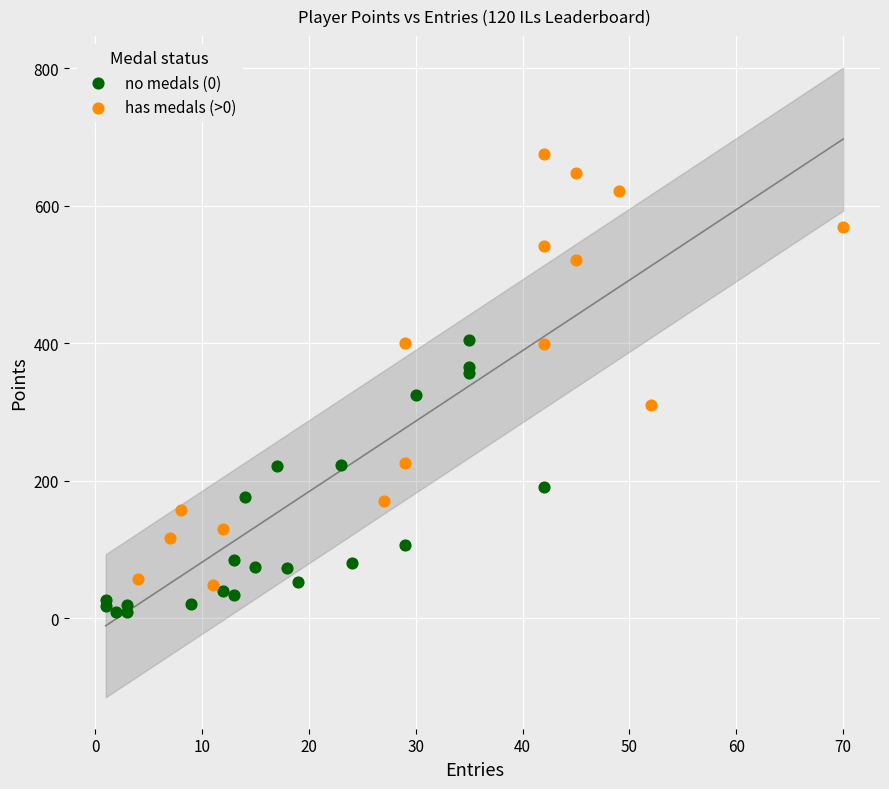

Which series has the widest spread of Y values?

has medals (>0)